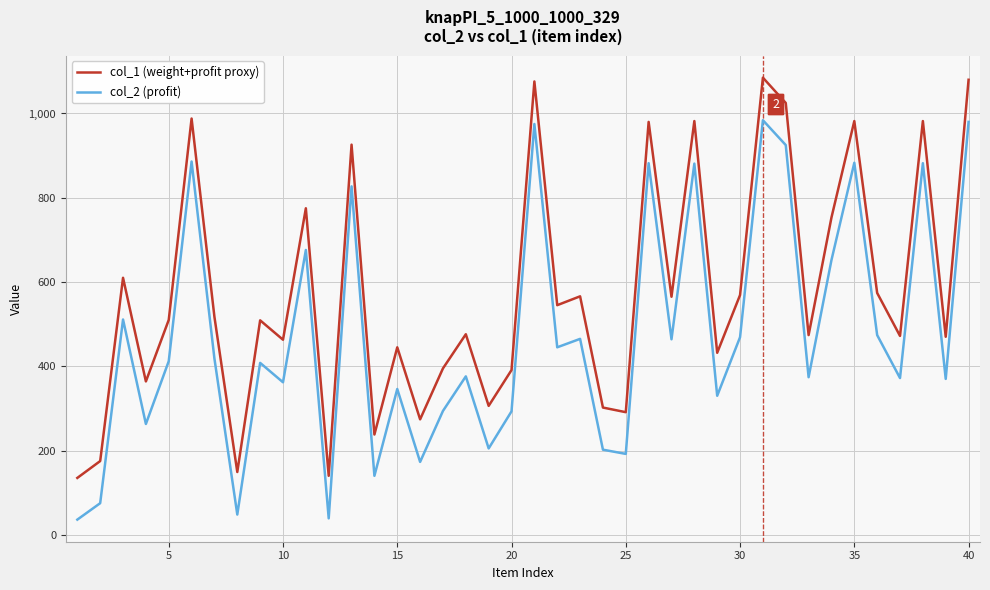

List the series in order of their overall mean, lowest first.

col_2 (profit), col_1 (weight+profit proxy)